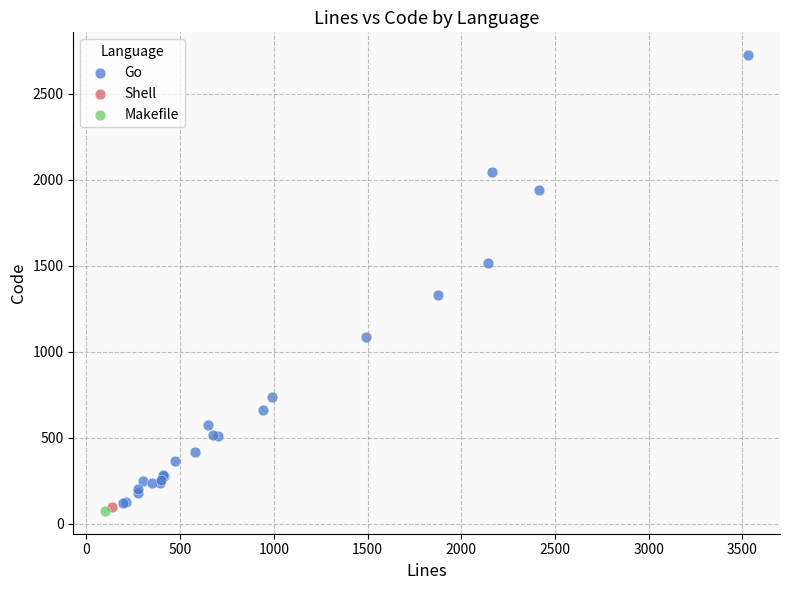

What are all the series names shown in the legend?

Go, Shell, Makefile